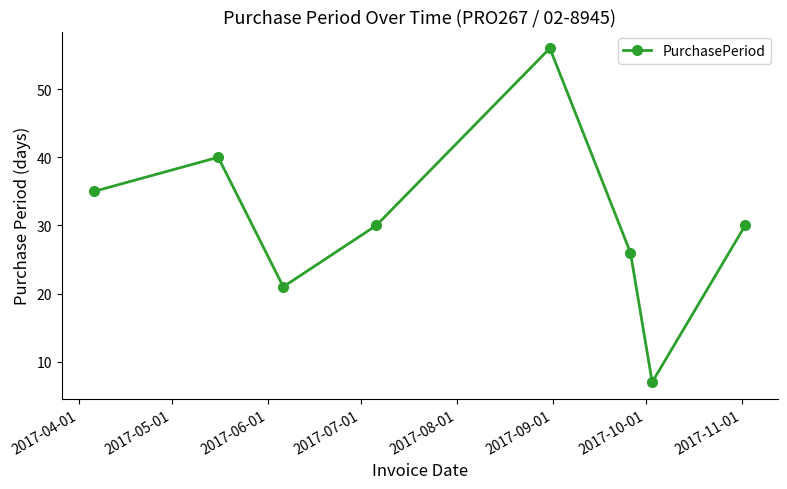

What is the value of the 8th point from the left?

30